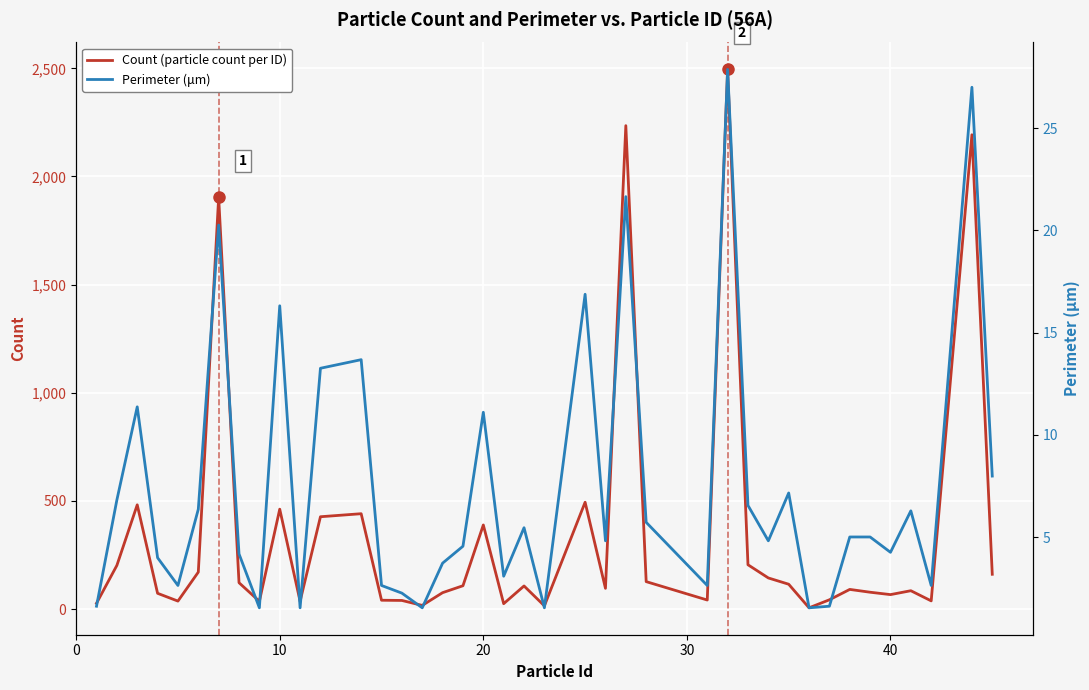

List the series in order of their overall mean, lowest first.

Perimeter (μm), Count (particle count per ID)